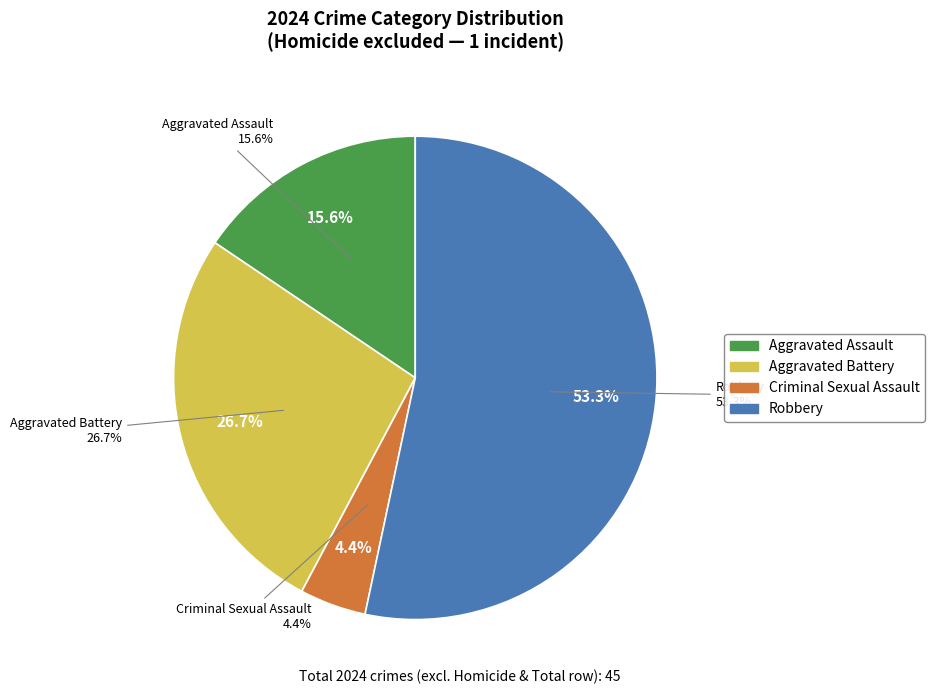

Does Robbery represent more than half of the total?

Yes